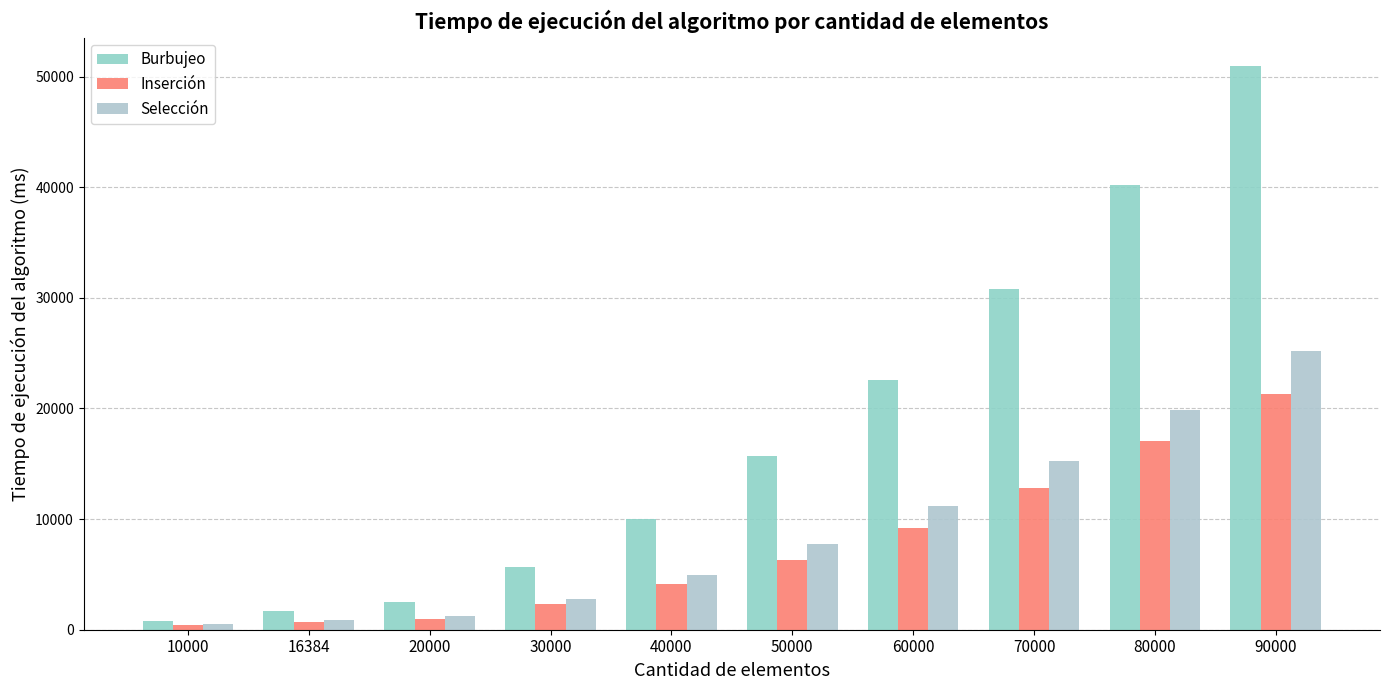

Which series changed the most between 30000 and 80000?

Burbujeo